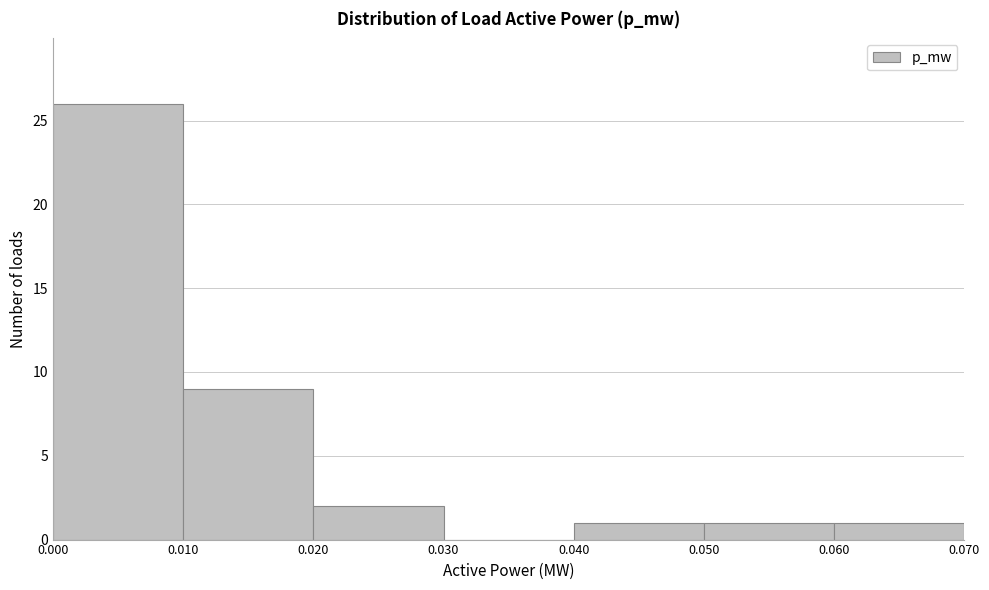

Reading left to right, list every bar in this chart as the range it spans on the x-axis followed by its height. The values are not printed on the chart, so give them approximately, as read against the axis.

0.000 to 0.010: 26
0.010 to 0.020: 9
0.020 to 0.030: 2
0.030 to 0.040: 0
0.040 to 0.050: 1
0.050 to 0.060: 1
0.060 to 0.070: 1